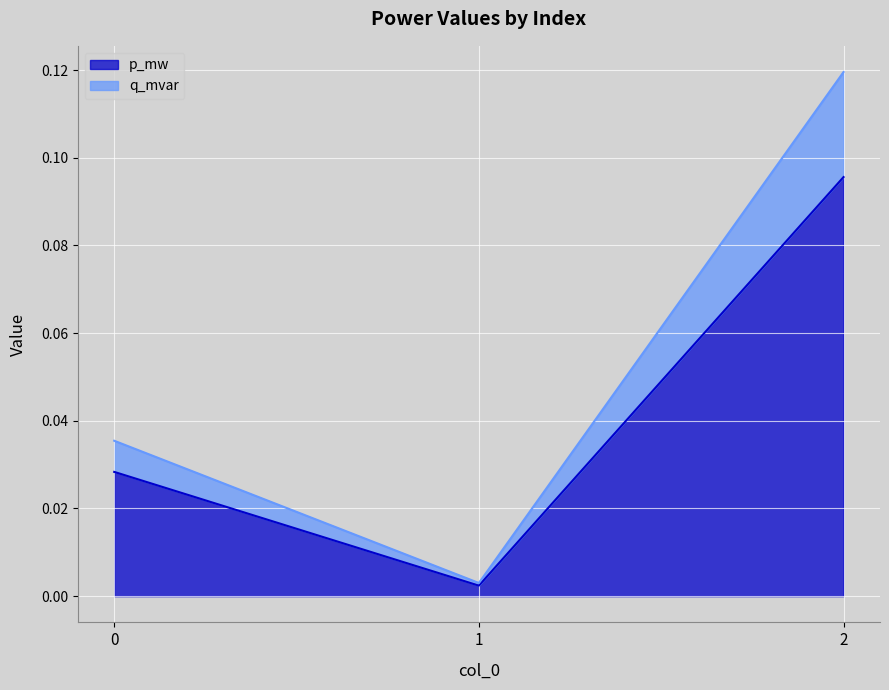

Is the value of p_mw at 0 greater than the value of q_mvar at 0?

No